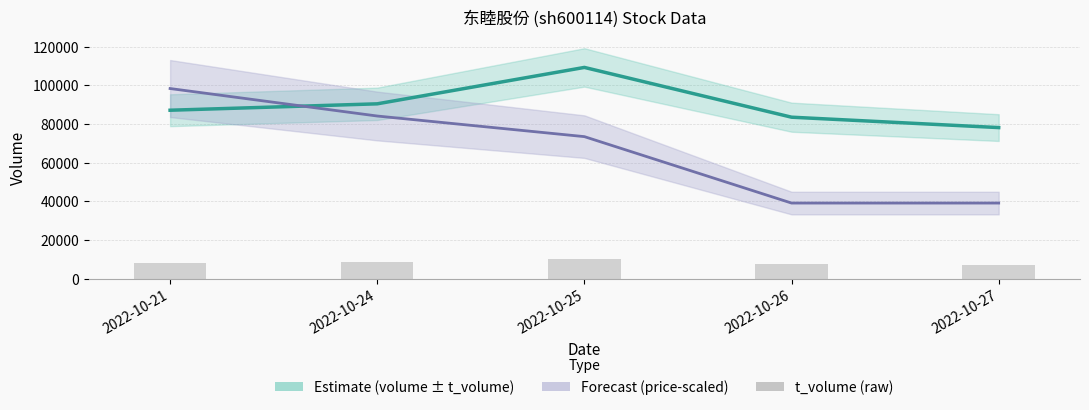

What is the approximate value at 2022-10-21?

8245